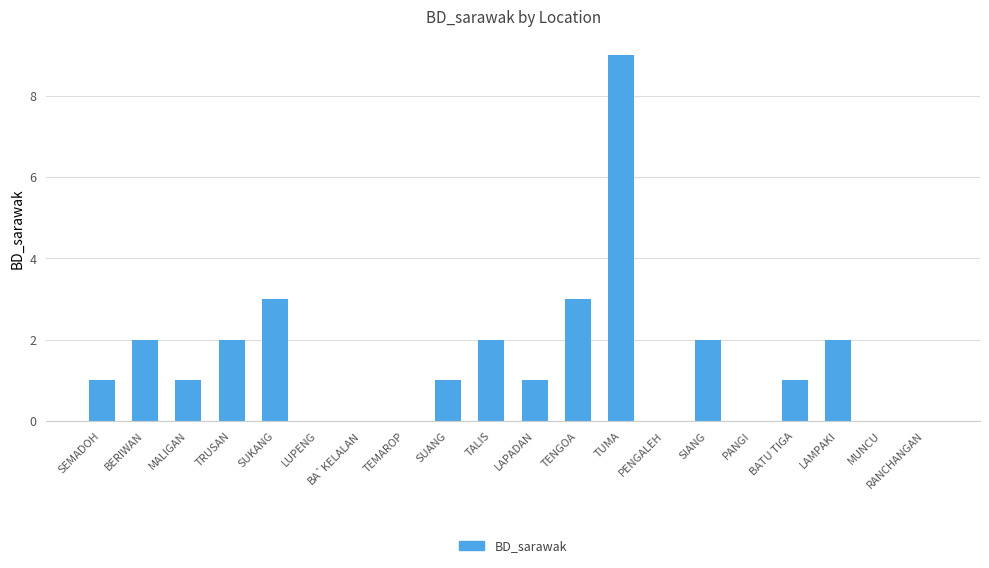

The value at SUKANG is 1. True or false?

False